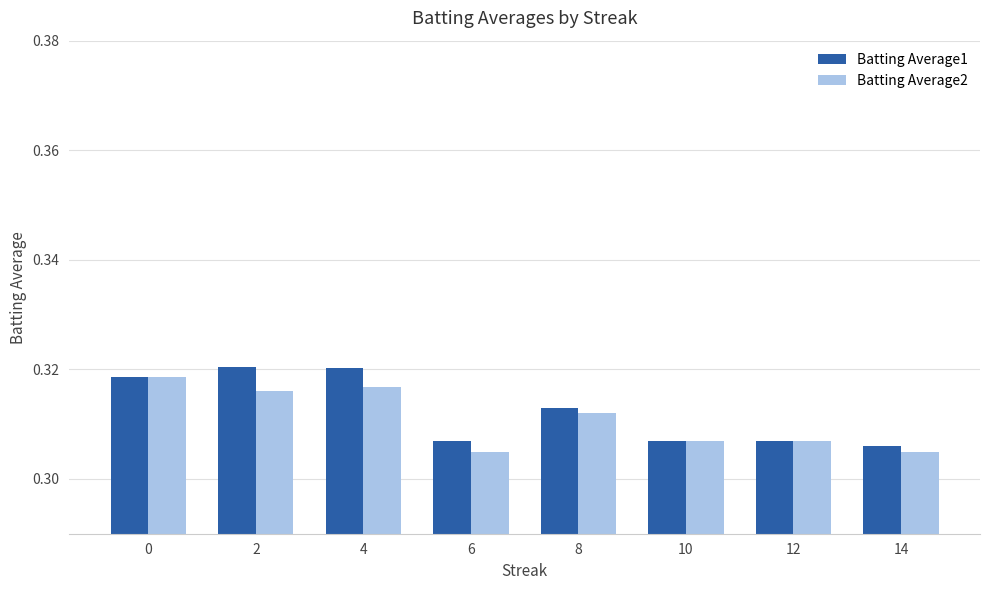

Is it true that Batting Average1 equals 0.1 at 10?

False